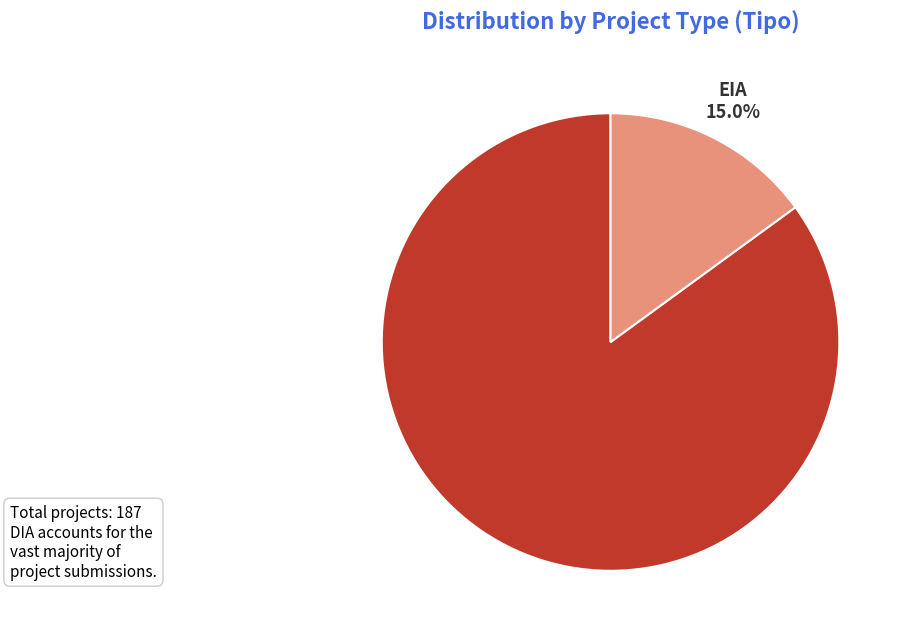

To the nearest percent, what is the difference between the largest and smallest slice percentages?

70%